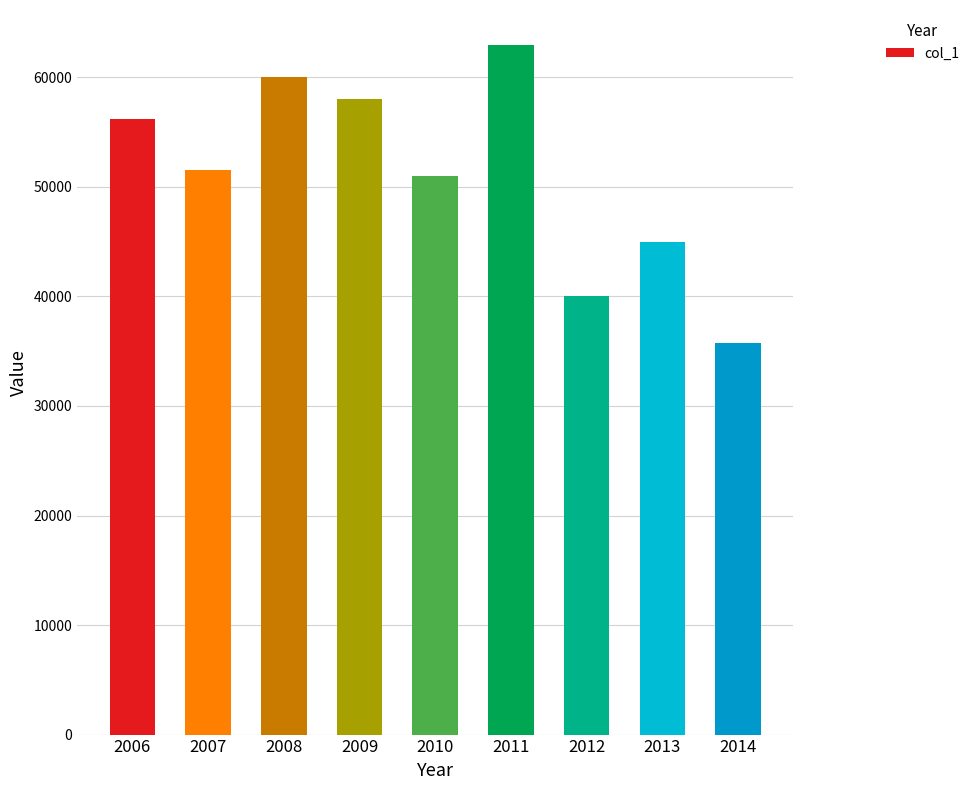

Reading left to right, transcribe all the data shown in this chart.

56200	51500	60000	58000	51000	63000	40000	45000	35789